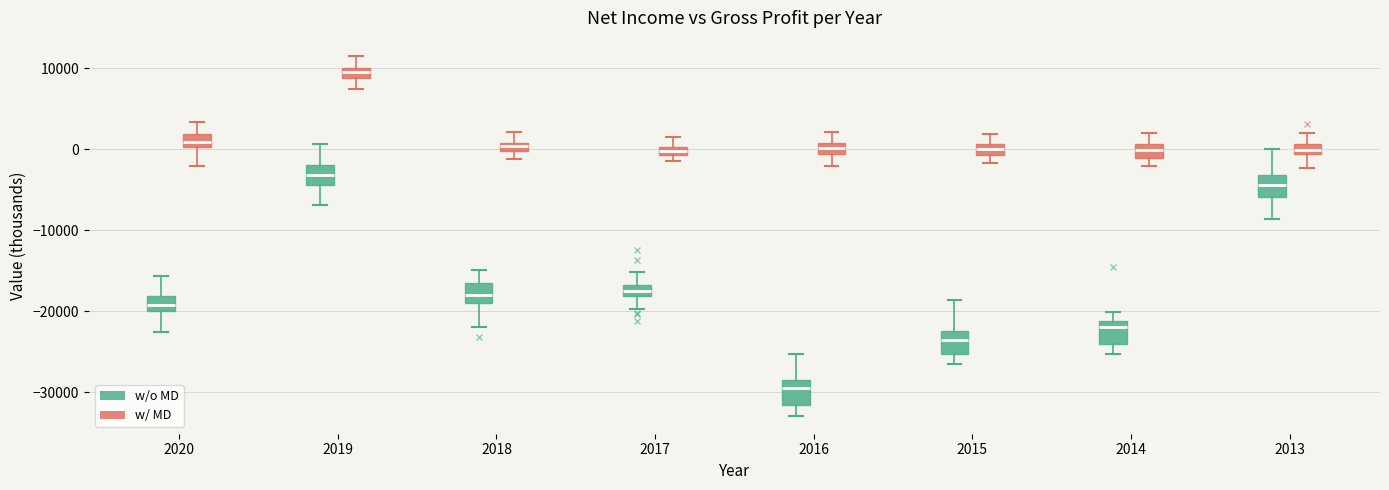

Which box has the lowest median line?

2016 (w/o MD)